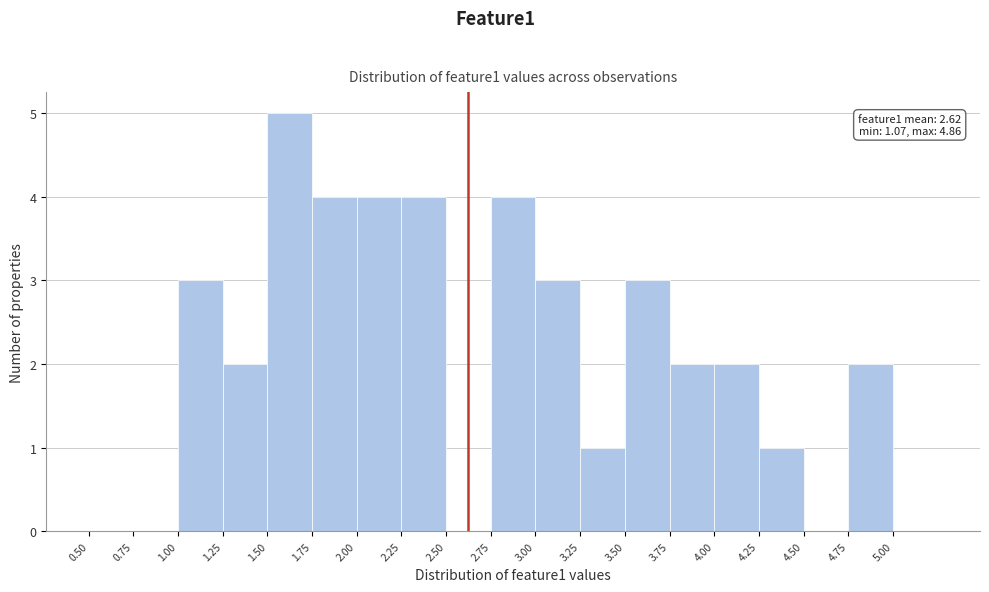

Which range on the x-axis has the tallest bar?

1.50 to 1.75